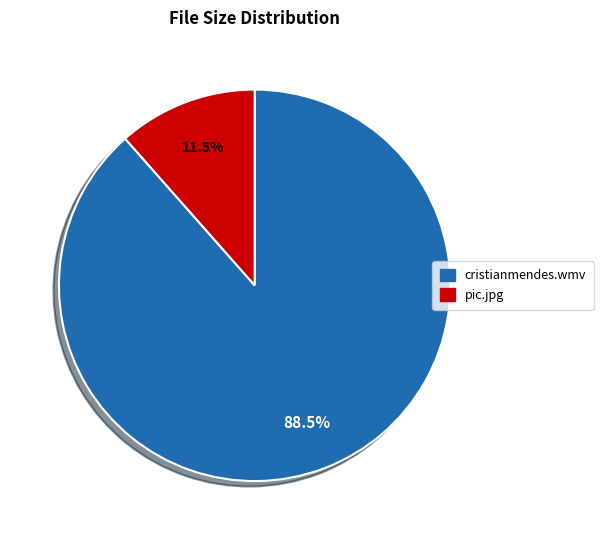

True or false: cristianmendes.wmv accounts for 94% of the total.

False